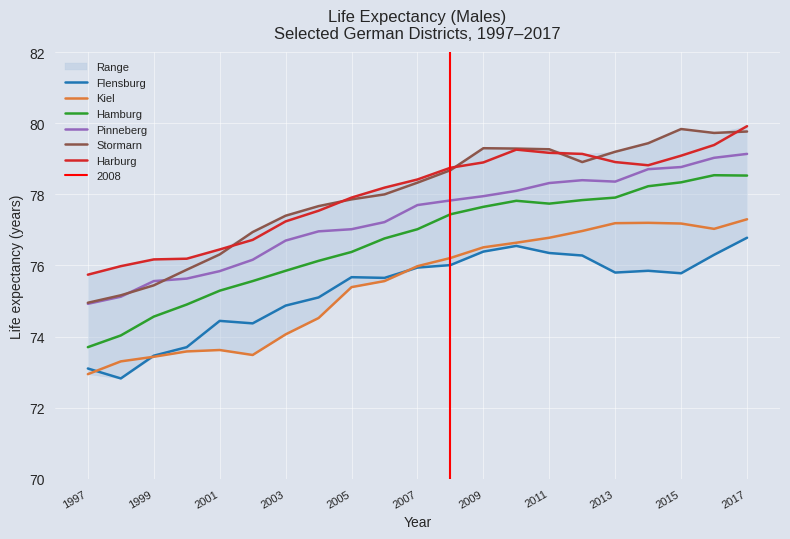

What are all the series names shown in the legend?

Flensburg, Kiel, Hamburg, Pinneberg, Stormarn, Harburg